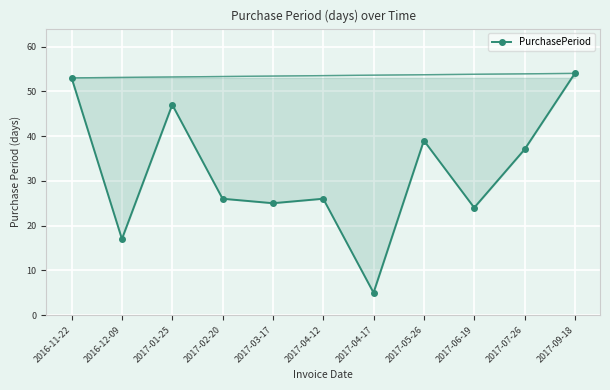

What is the greatest value displayed?

54